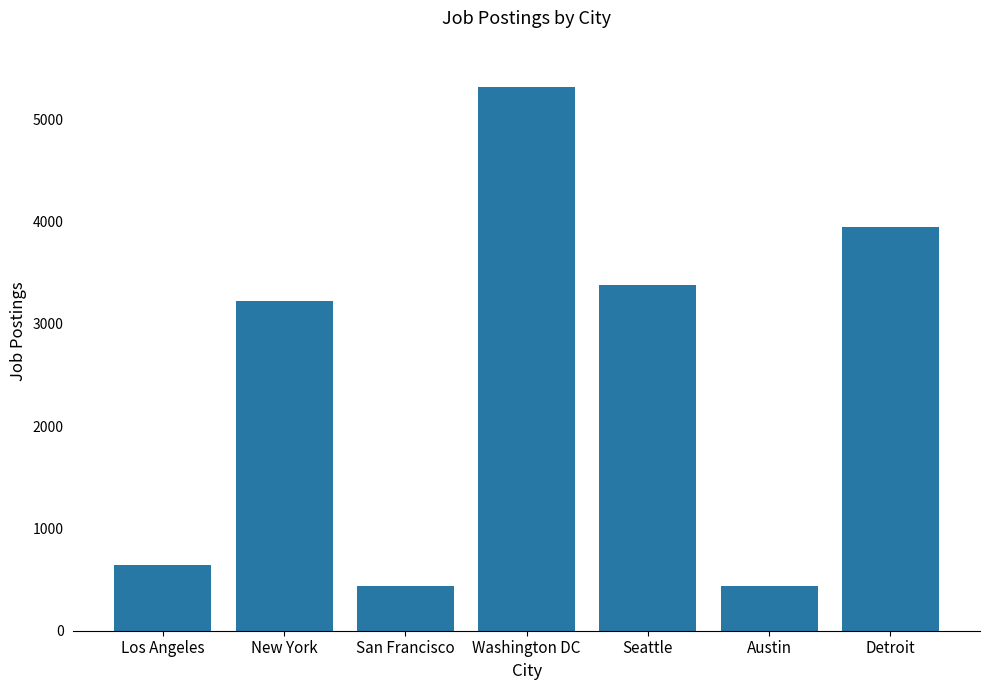

What is the value of the 5th bar from the left?

3375